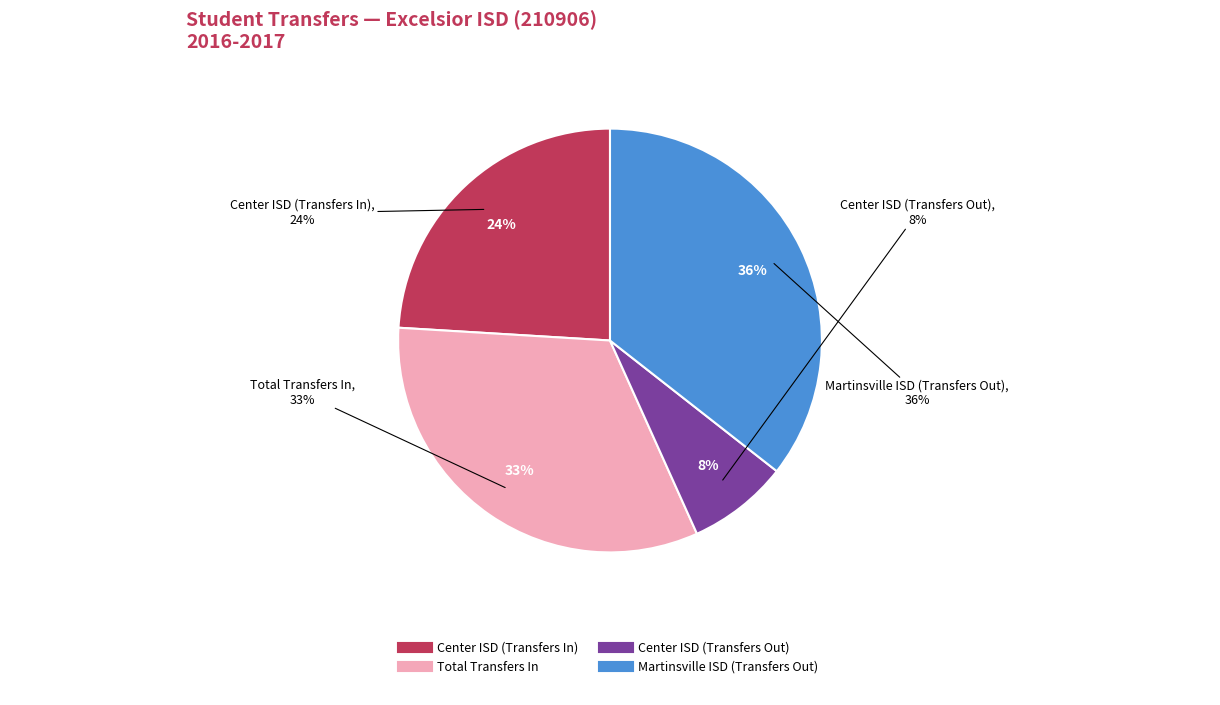

True or false: Total Transfers In accounts for 33% of the total.

True